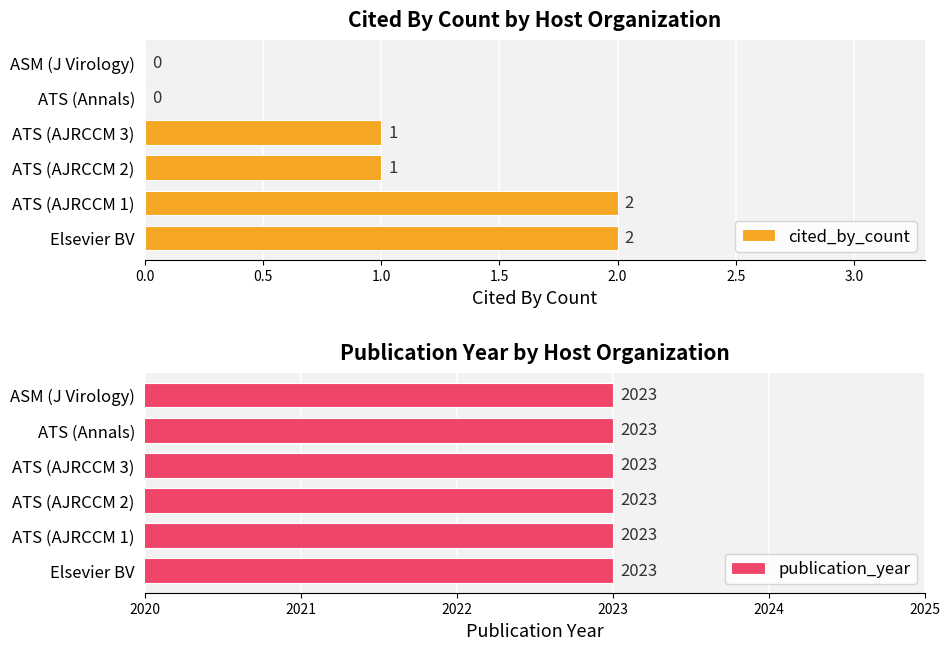

What is the sum of all cited_by_count values?

6